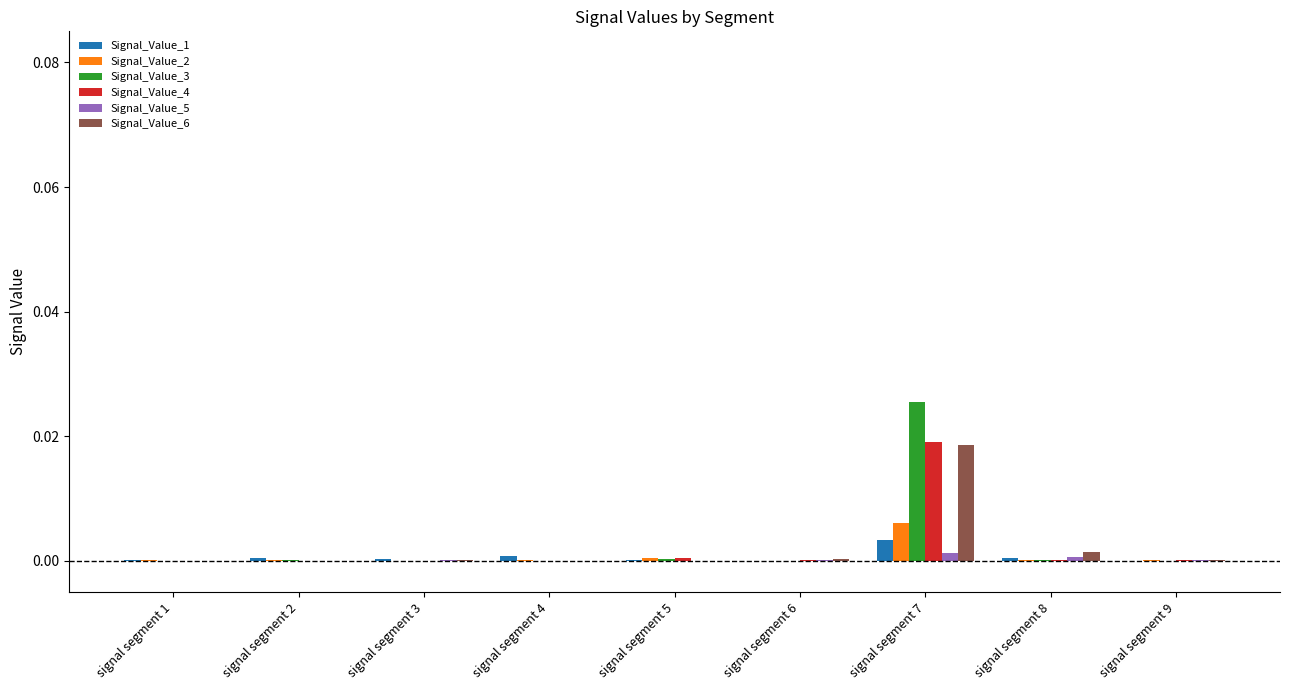

Is it true that Signal_Value_4 equals 0.0 at signal segment 6?

True